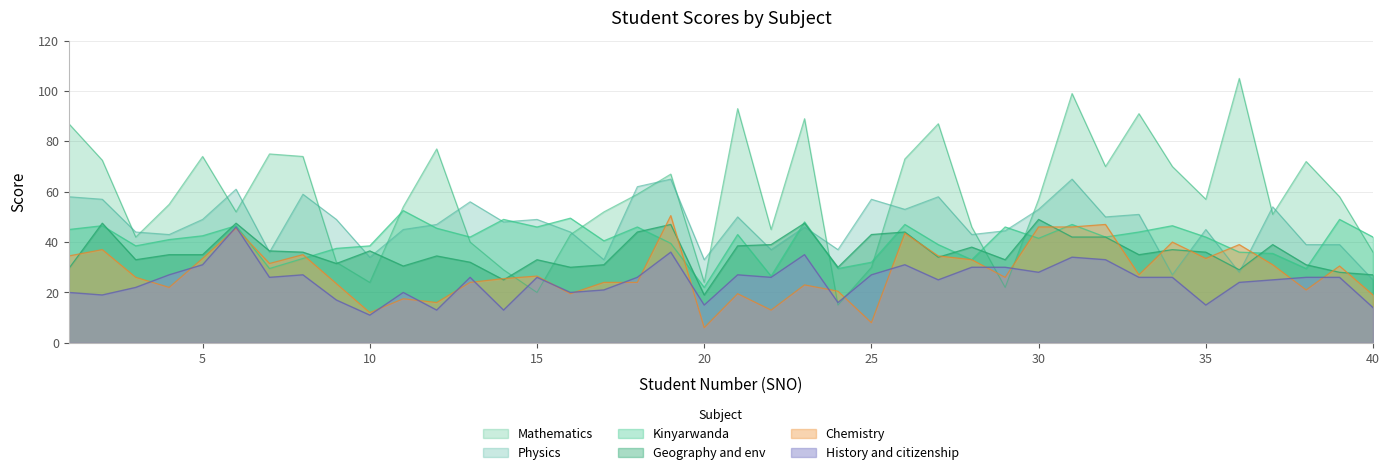

Reading right to left, list all the values displayed in this chart.

Mathematics: 40=36.0	39=58.0	38=72.0	37=51.0	36=105.0	35=57.0	34=70.0	33=91.0	32=70.0	31=99.0	30=57.0	29=22.0	28=46.0	27=87.0	26=73.0	25=30.0	24=15.0	23=89.0	22=45.0	21=93.0	20=24.0	19=67.0	18=59.0	17=52.0	16=43.0	15=20.0	14=29.0	13=40.0	12=77.0	11=54.0	10=24.0	9=32.0	8=74.0	7=75.0	6=52.0	5=74.0	4=55.0	3=42.0	2=72.5	1=87.0
Chemistry: 40=19.0	39=30.5	38=21.0	37=31.0	36=39.0	35=33.5	34=40.0	33=27.0	32=47.0	31=46.0	30=46.0	29=26.0	28=33.0	27=34.5	26=43.5	25=8.0	24=20.5	23=23.0	22=13.0	21=19.5	20=6.0	19=50.5	18=24.0	17=24.0	16=19.5	15=26.5	14=25.5	13=24.0	12=16.0	11=17.5	10=12.0	9=23.5	8=35.0	7=31.5	6=45.5	5=33.5	4=22.0	3=26.0	2=37.0	1=34.5
Kinyarwanda: 40=42.0	39=49.0	38=29.5	37=35.5	36=36.0	35=42.0	34=46.5	33=44.0	32=42.0	31=47.0	30=41.5	29=46.0	28=33.0	27=39.0	26=47.0	25=32.0	24=29.5	23=48.0	22=26.5	21=43.0	20=22.0	19=39.5	18=46.0	17=40.5	16=49.5	15=46.0	14=49.0	13=42.0	12=45.5	11=52.5	10=38.5	9=37.5	8=33.5	7=29.5	6=46.5	5=42.5	4=41.0	3=38.5	2=46.5	1=45.0
Geography and env: 40=27.0	39=28.0	38=31.0	37=39.0	36=29.0	35=36.0	34=37.0	33=35.0	32=42.0	31=42.0	30=49.0	29=33.0	28=38.0	27=34.0	26=44.0	25=43.0	24=30.0	23=47.5	22=39.0	21=38.5	20=19.0	19=47.0	18=44.0	17=31.0	16=30.0	15=33.0	14=25.0	13=32.0	12=34.5	11=30.5	10=36.5	9=31.5	8=36.0	7=36.5	6=47.5	5=35.0	4=35.0	3=33.0	2=47.5	1=29.5
Physics: 40=25.0	39=39.0	38=39.0	37=54.0	36=28.0	35=45.0	34=27.0	33=51.0	32=50.0	31=65.0	30=53.0	29=44.5	28=43.0	27=58.0	26=53.0	25=57.0	24=37.0	23=46.0	22=37.0	21=50.0	20=33.0	19=65.0	18=62.0	17=33.0	16=44.0	15=49.0	14=48.0	13=56.0	12=47.0	11=45.0	10=34.0	9=49.0	8=59.0	7=36.0	6=61.0	5=49.0	4=43.0	3=44.0	2=57.0	1=58.0
History and citizenship: 40=14.0	39=26.0	38=26.0	37=25.0	36=24.0	35=15.0	34=26.0	33=26.0	32=33.0	31=34.0	30=28.0	29=30.0	28=30.0	27=25.0	26=31.0	25=27.0	24=16.0	23=35.0	22=26.0	21=27.0	20=15.0	19=36.0	18=26.0	17=21.0	16=20.0	15=26.0	14=13.0	13=26.0	12=13.0	11=20.0	10=11.0	9=17.0	8=27.0	7=26.0	6=46.0	5=31.0	4=27.0	3=22.0	2=19.0	1=20.0